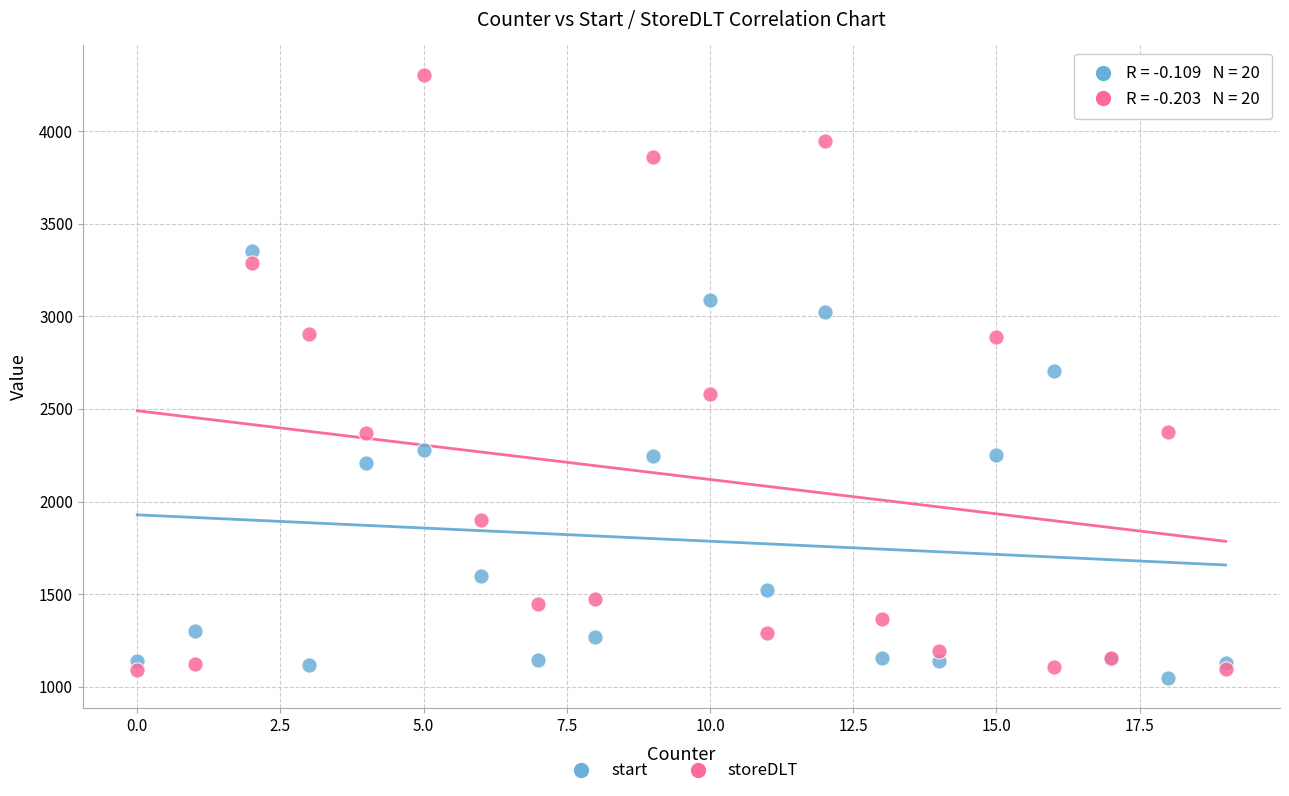

Which series contains the highest Y value?

storeDLT